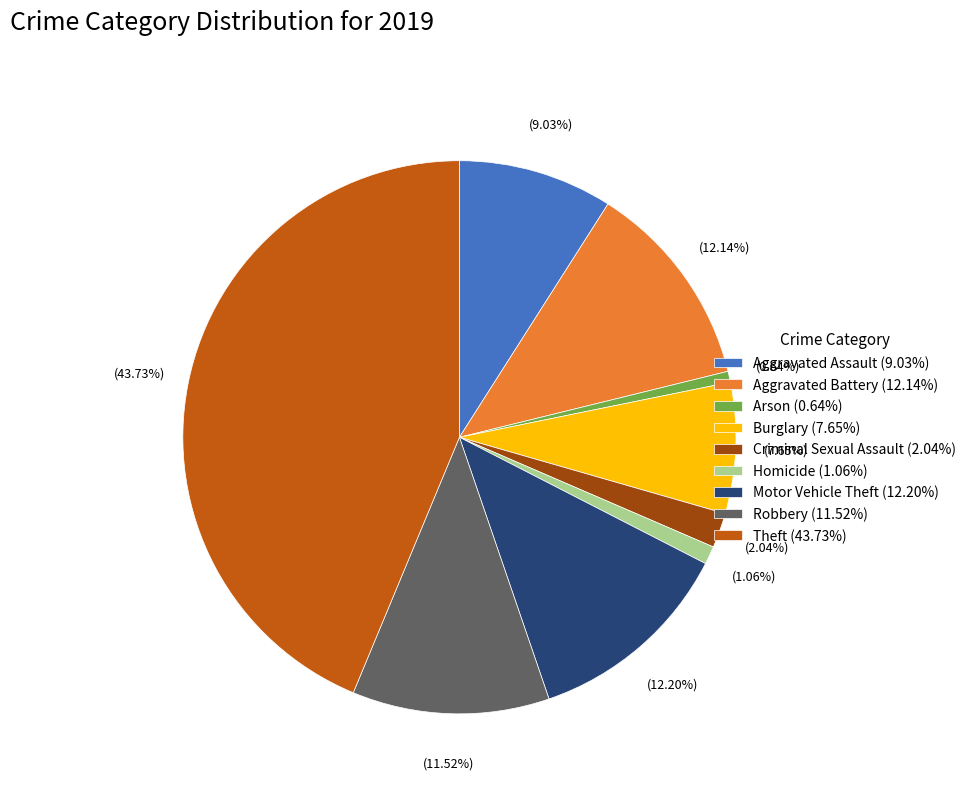

Between Burglary (7.65%) and Homicide (1.06%), which is larger?

Burglary (7.65%)